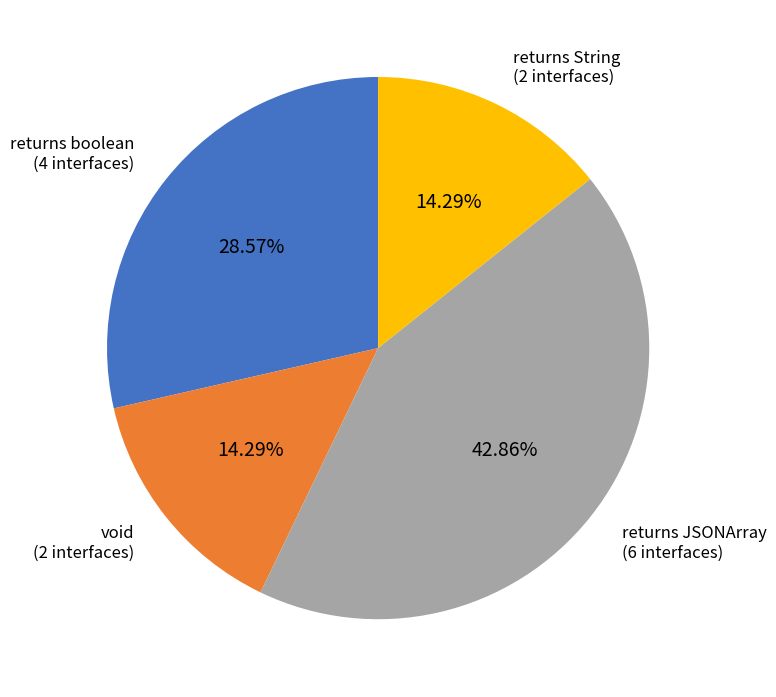

Does any single category account for the majority?

No